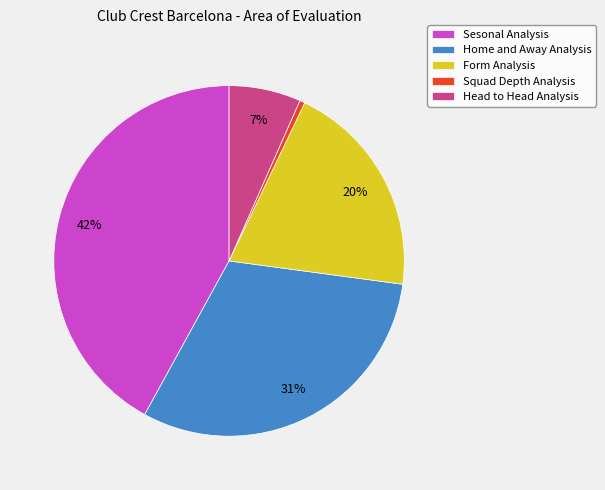

Do Sesonal Analysis and Home and Away Analysis together represent more than half of the pie?

Yes